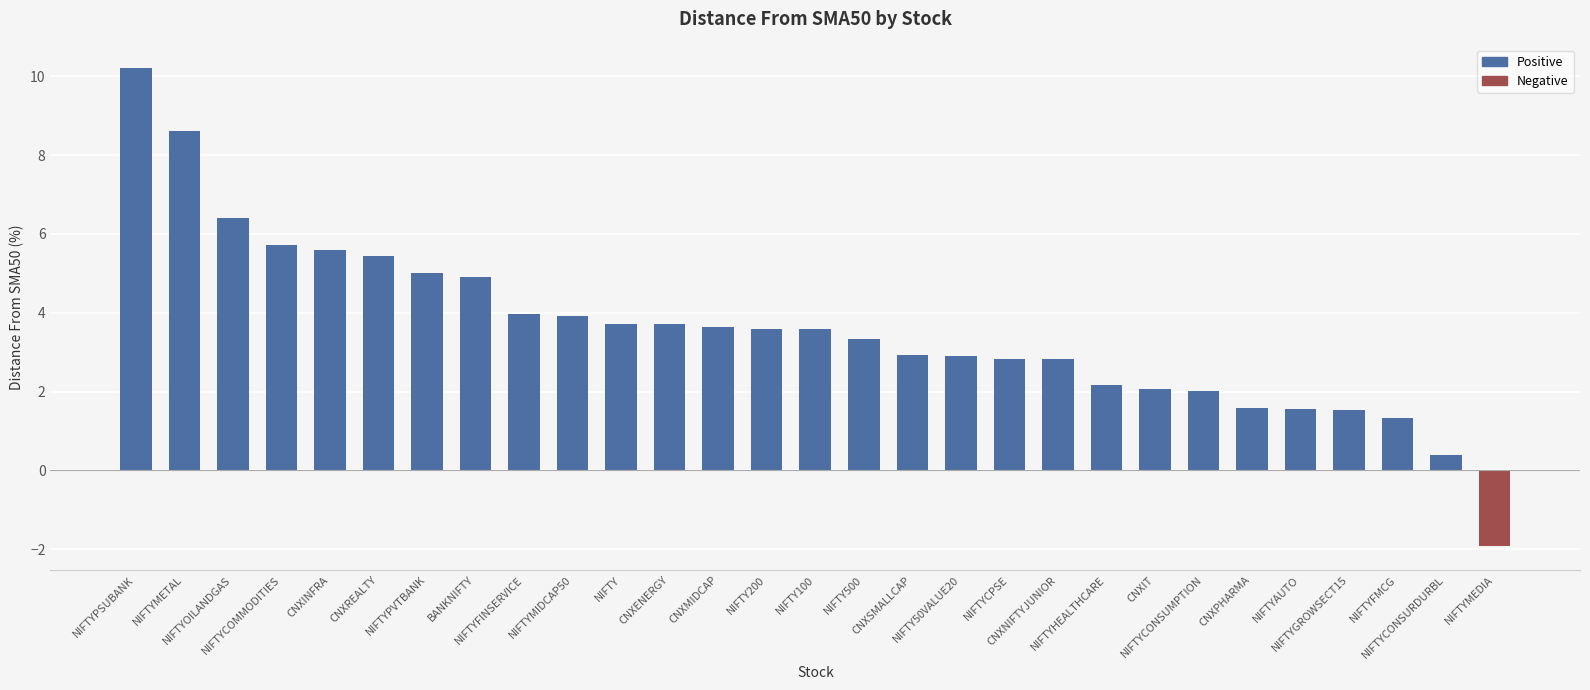

Is it true that the value at NIFTYMIDCAP50 is 3.9?

True